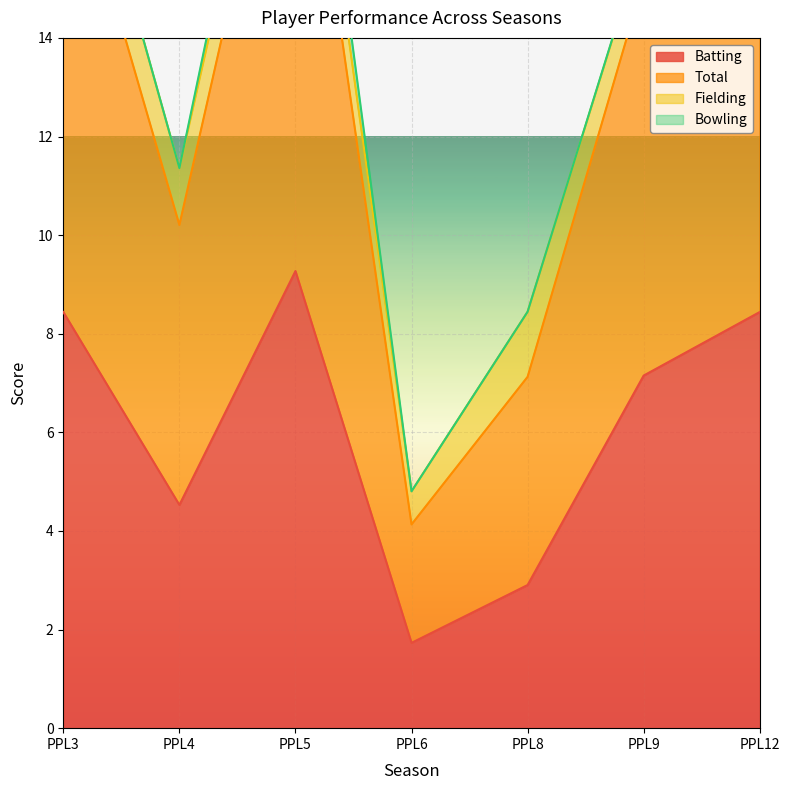

Rank the categories by Total value from highest to lowest.

PPL5, PPL3, PPL12, PPL9, PPL4, PPL8, PPL6